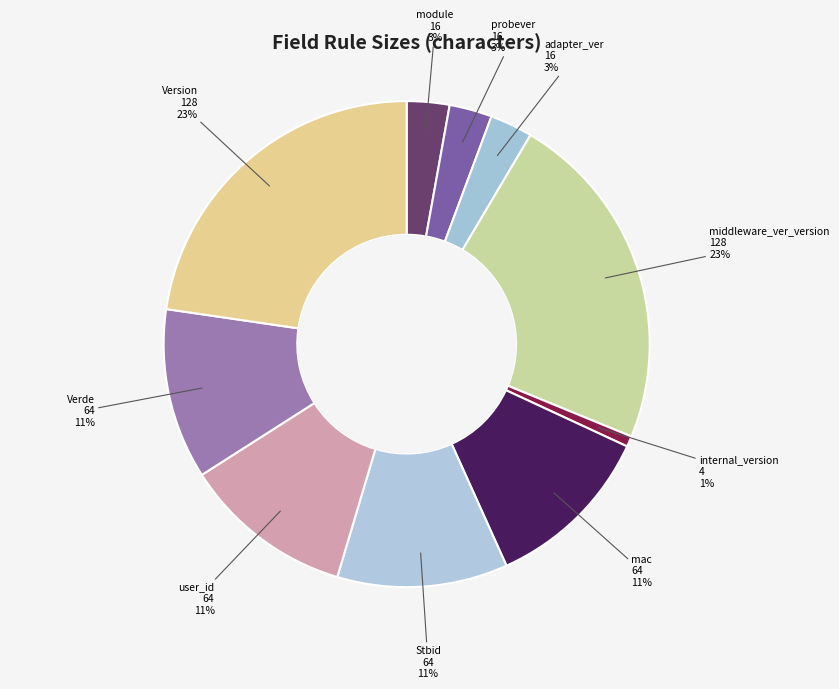

To the nearest percent, what portion does Stbid represent?

11%